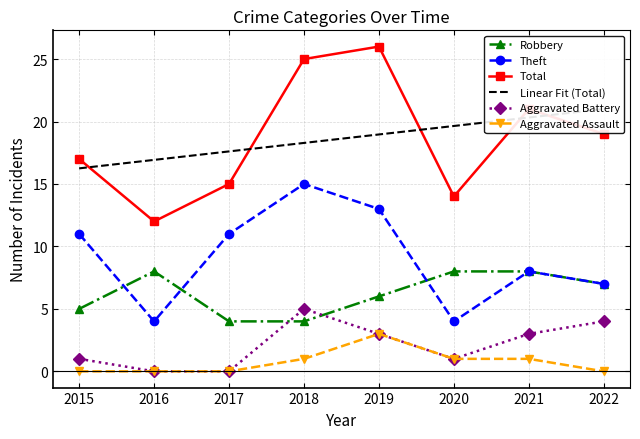

How many data points in Robbery are above 7?

3